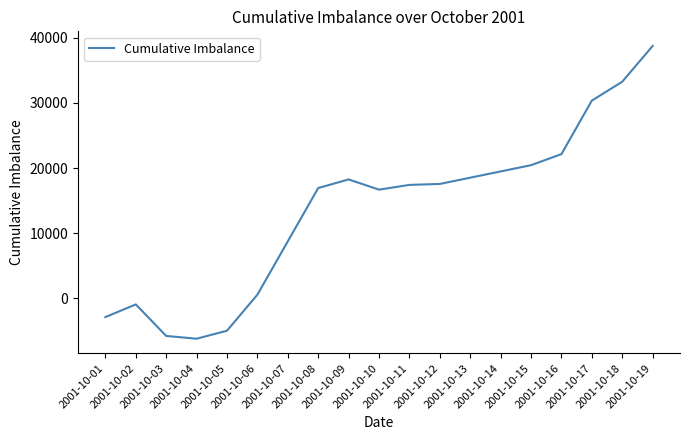

What is the minimum value shown in the chart?

-6183.2